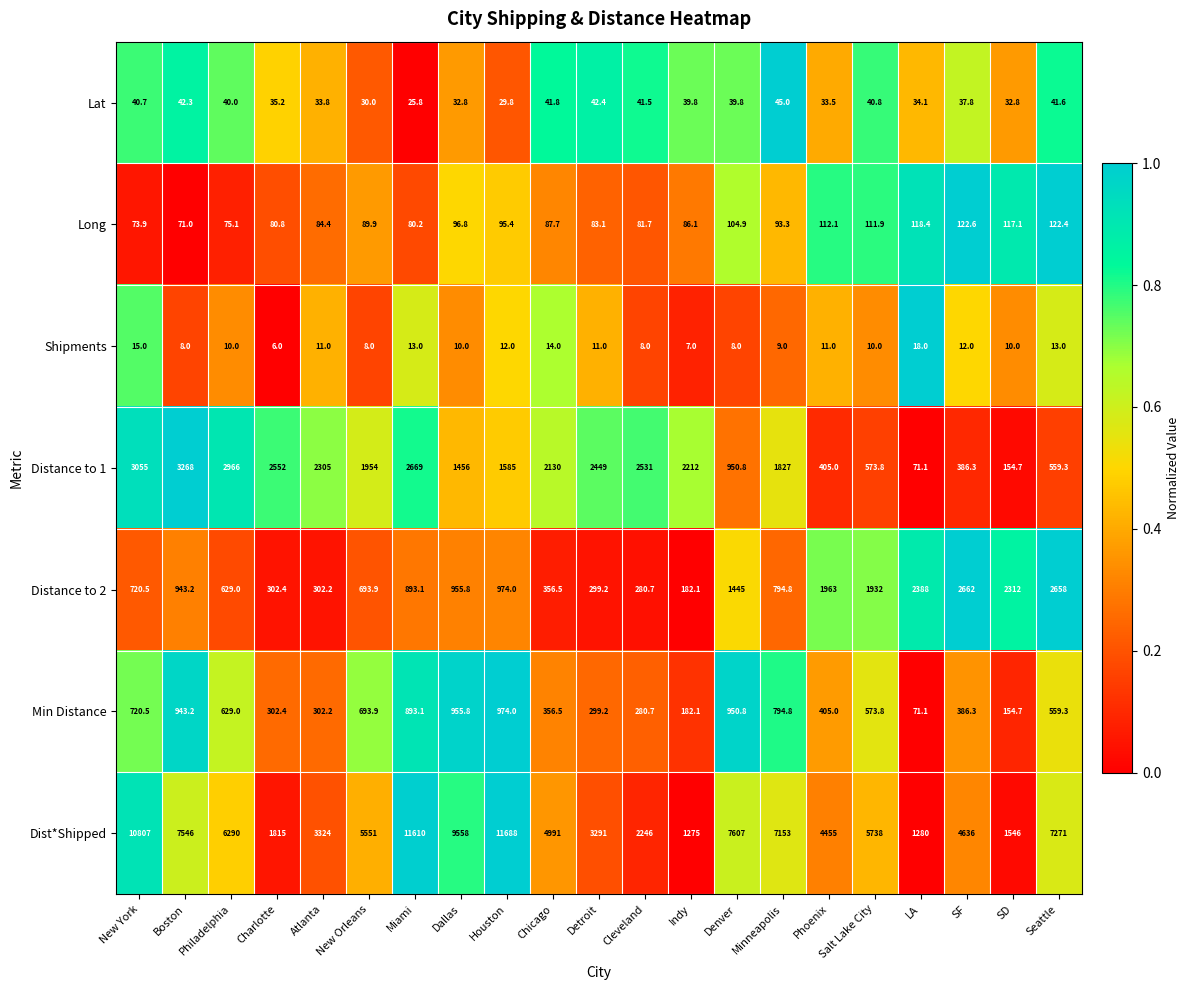

Read the Min Distance value at Boston.

943.2